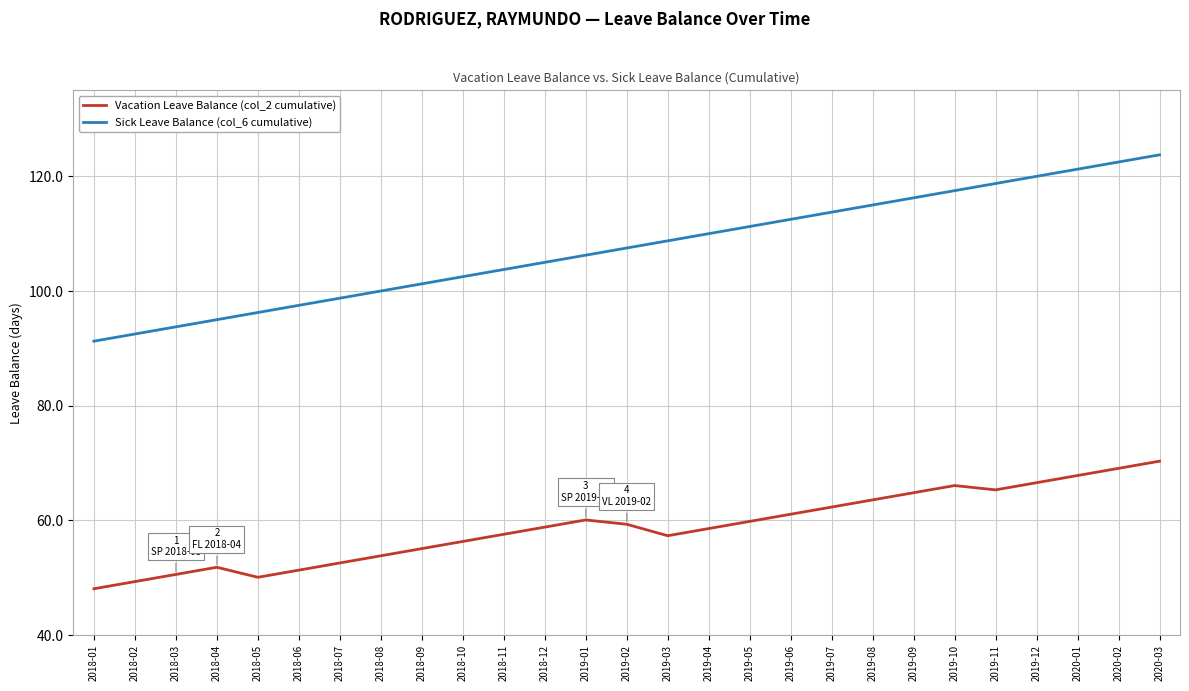

At which category does the chart reach its peak across all series?

2020-03